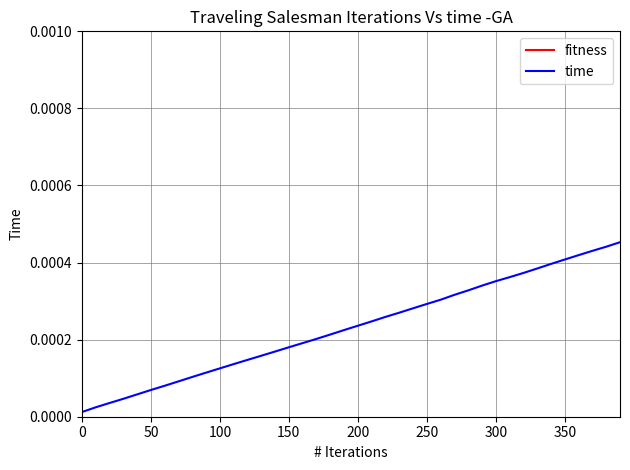

What are all the series names shown in the legend?

fitness, time